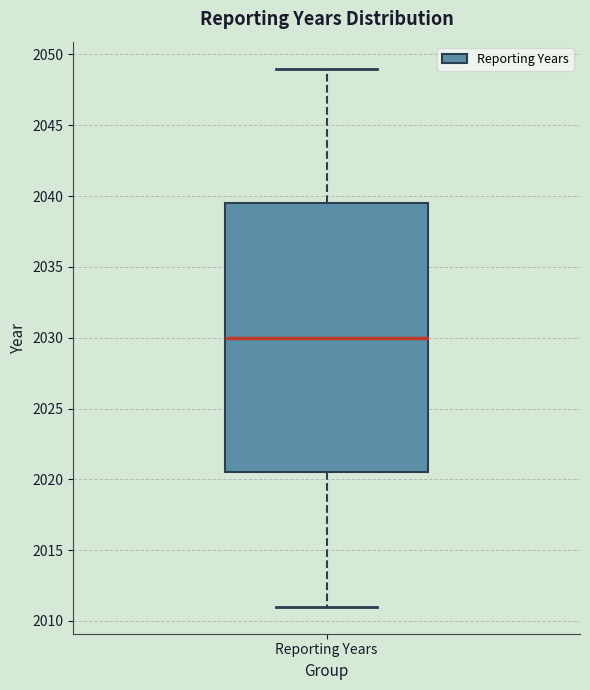

Where is the lower edge of the box for Reporting Years on the y-axis? The values are not printed on the chart, so give them approximately, as read against the axis.

2020.5